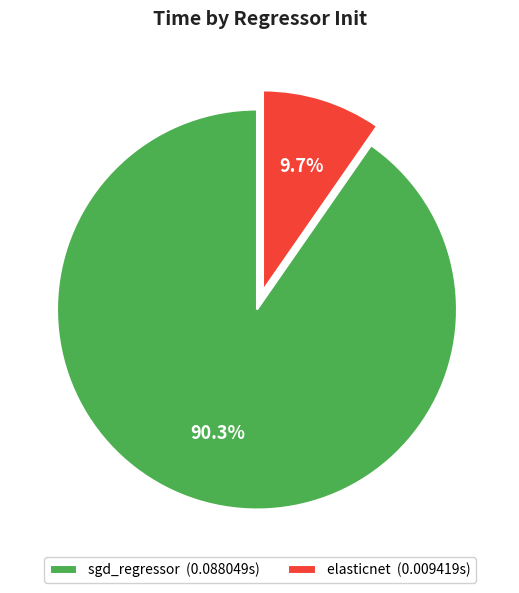

Which has a higher value, sgd_regressor or elasticnet?

sgd_regressor